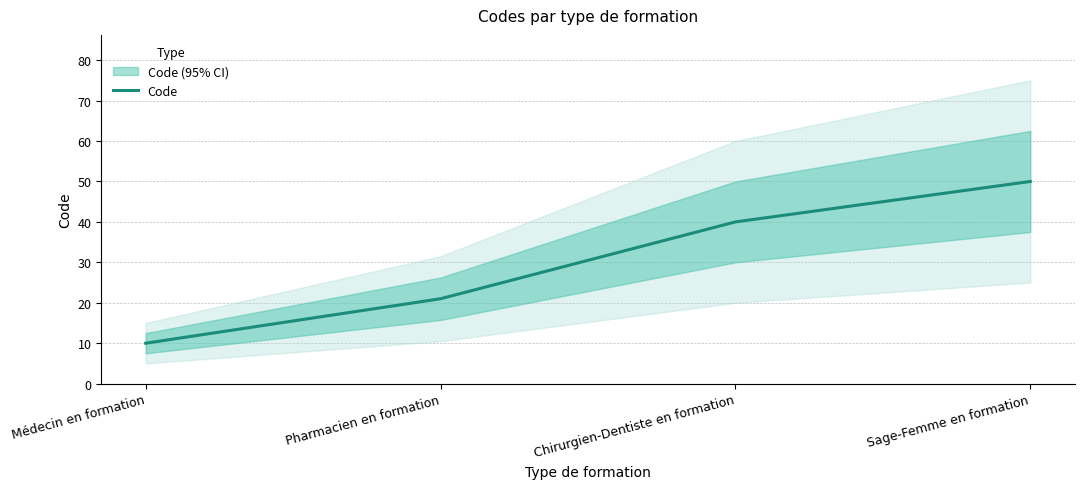

Rank the categories by value from lowest to highest.

Médecin en formation, Pharmacien en formation, Chirurgien-Dentiste en formation, Sage-Femme en formation